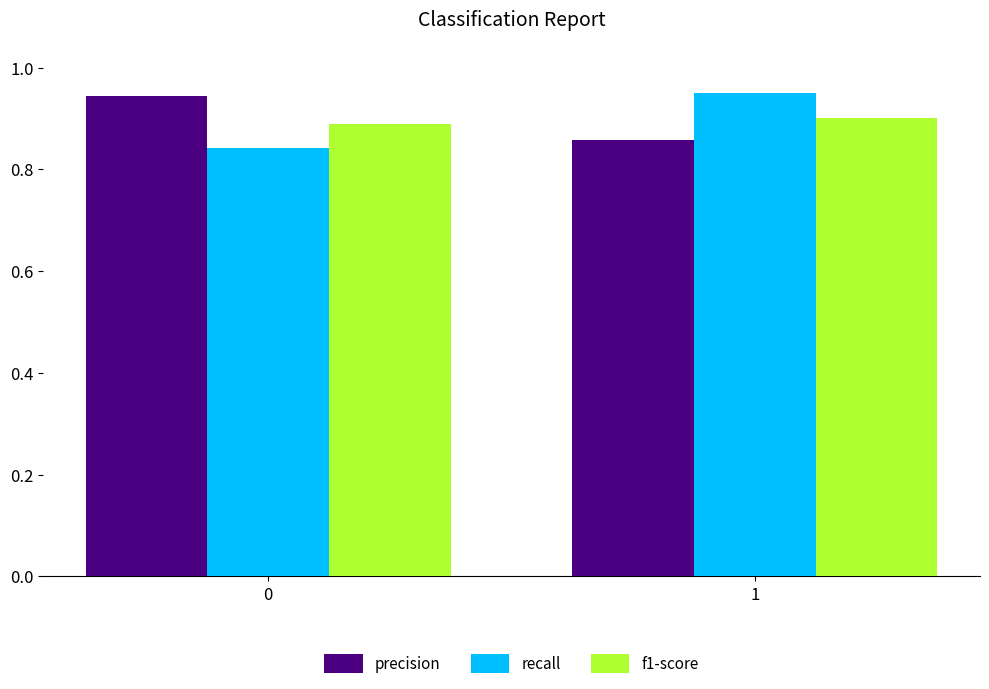

How many recall values are between 0 and 1?

2